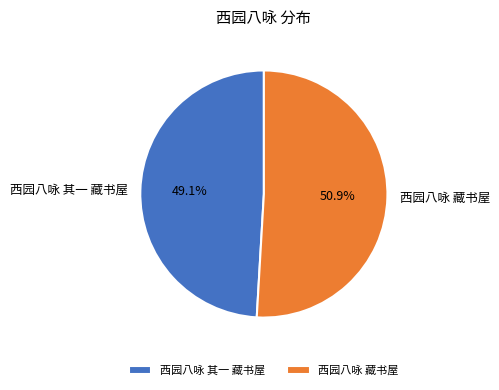

Which category has the smallest portion of the pie?

西园八咏 其一 藏书屋